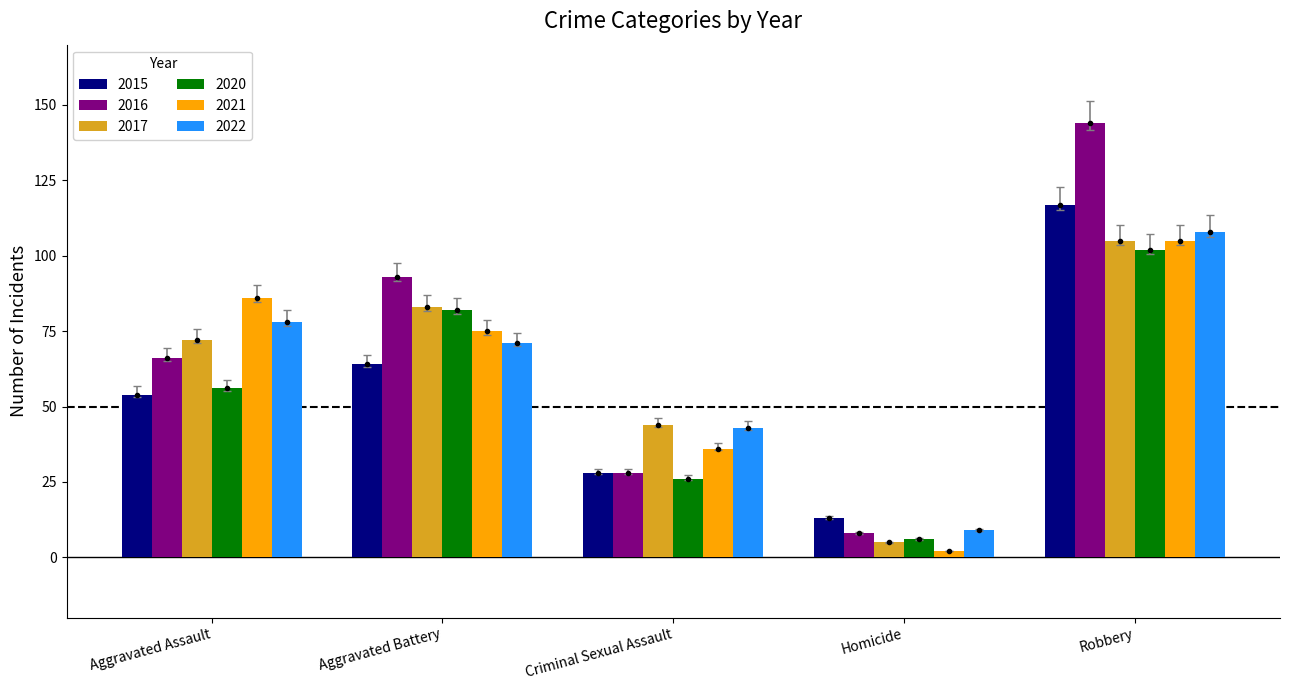

True or false: 2022 has a value of 78 at Aggravated Assault.

True